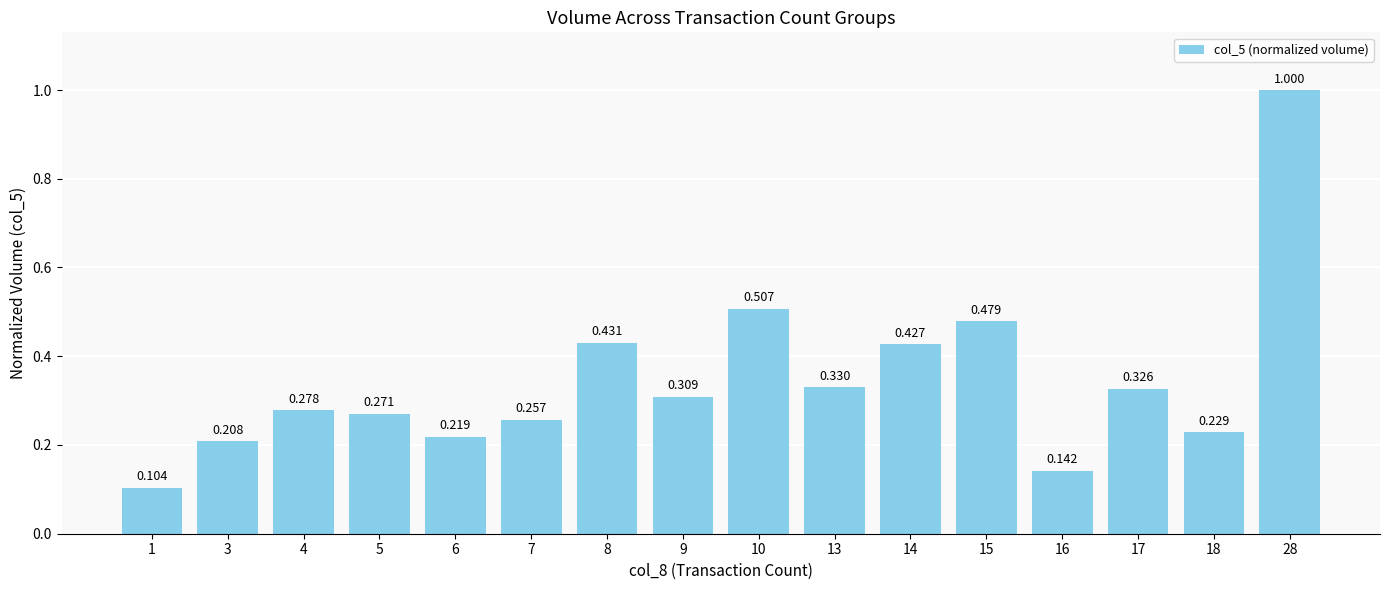

The chart shows a value of 0.5 at 13. True or false?

False